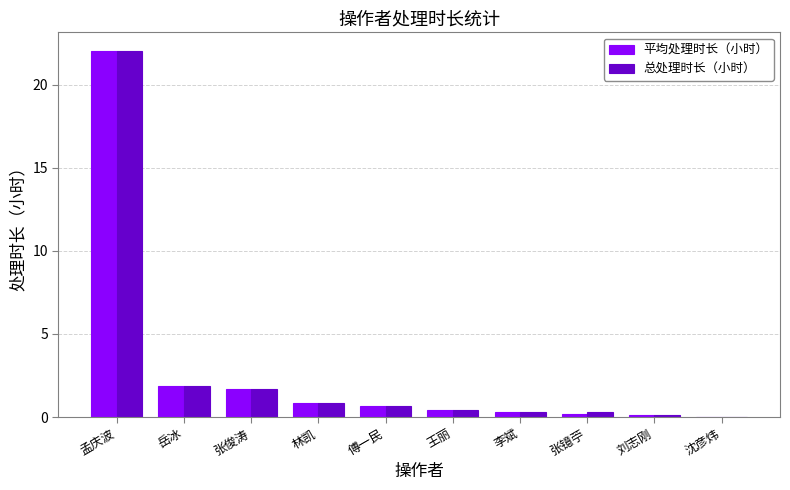

At which label does 平均处理时长（小时） reach its peak?

孟庆波